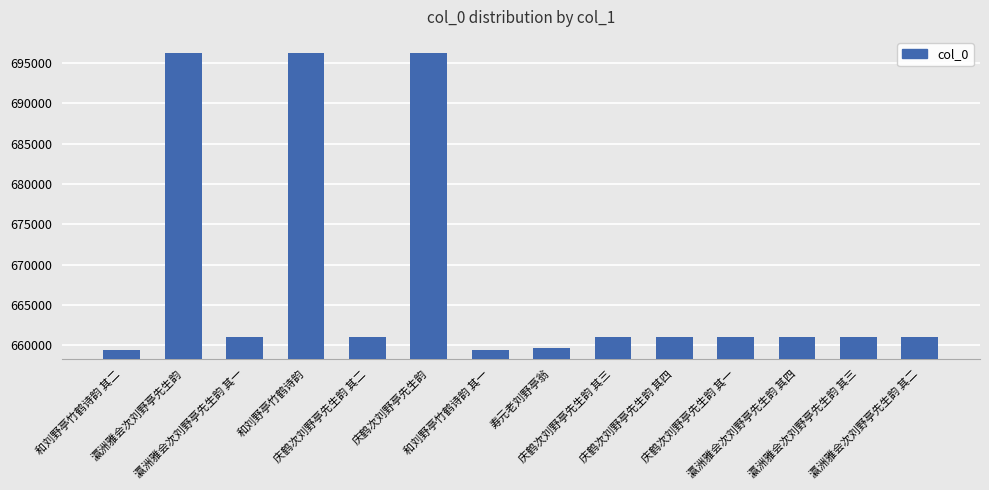

What is the label of the 10th bar from the left?

庆鹤次刘野亭先生韵 其四